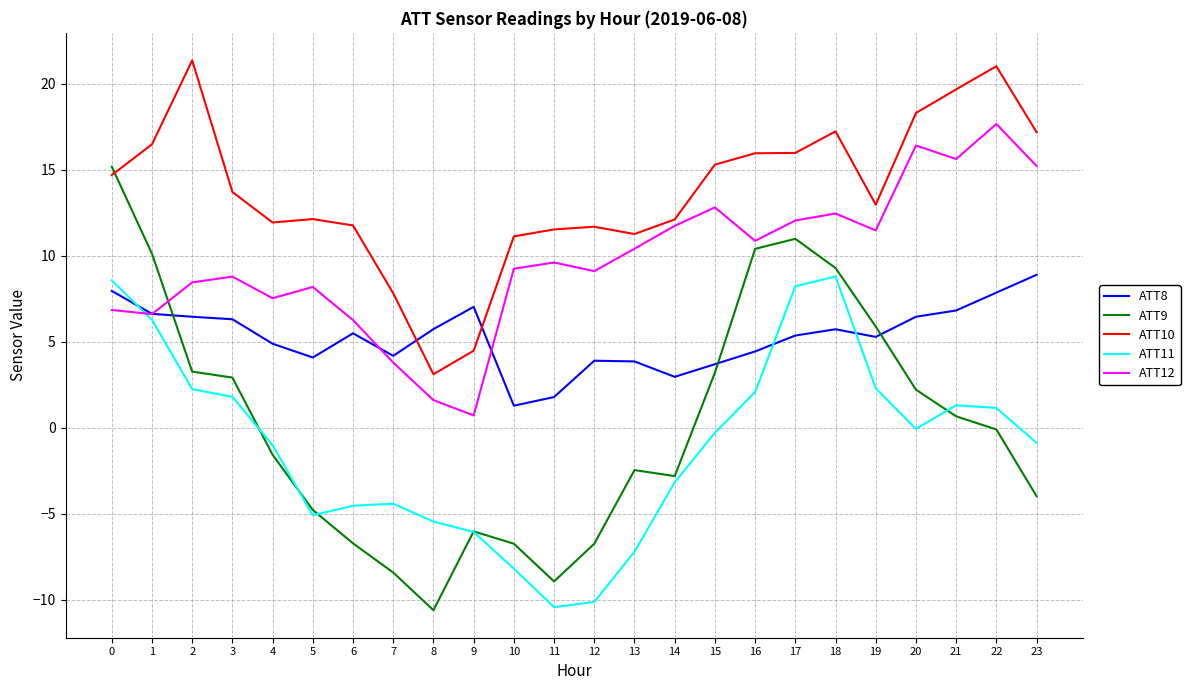

The value of ATT8 at 9 is 11.4. True or false?

False